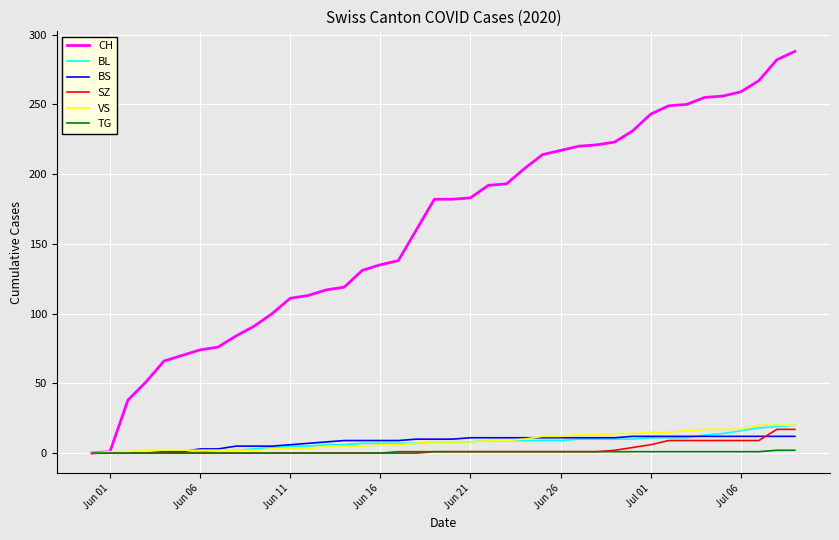

Which series has the widest spread of values?

CH